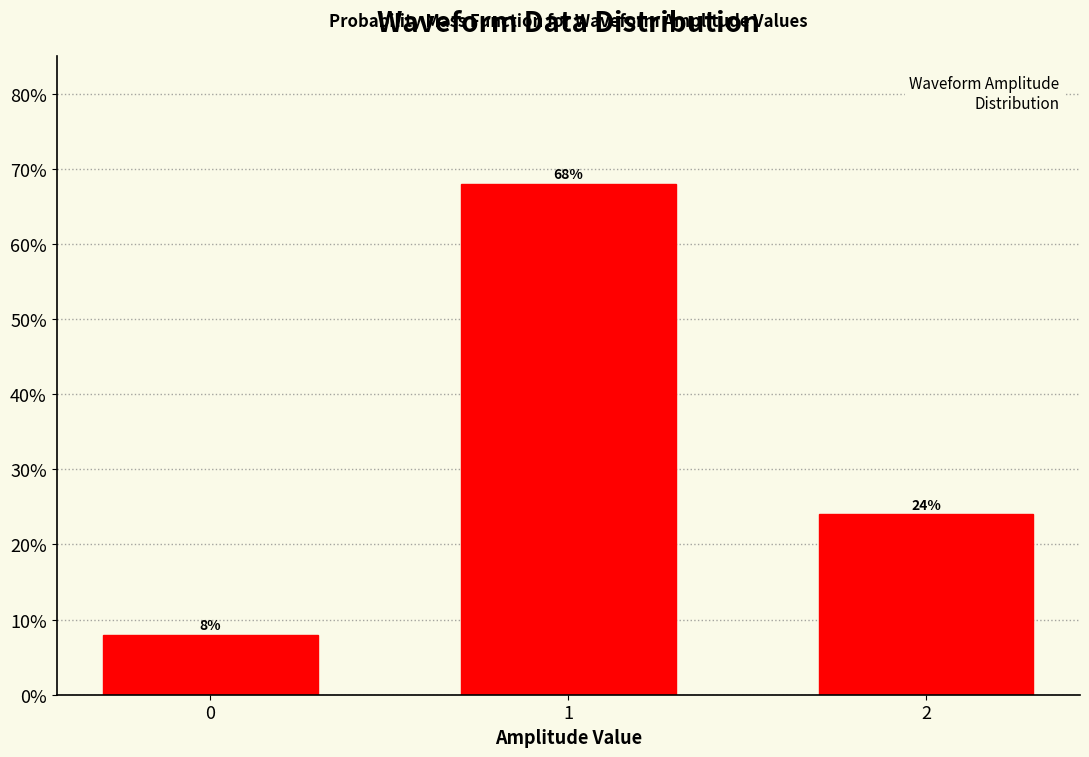

Reading left to right, what are all the values shown in this chart?

8	68	24